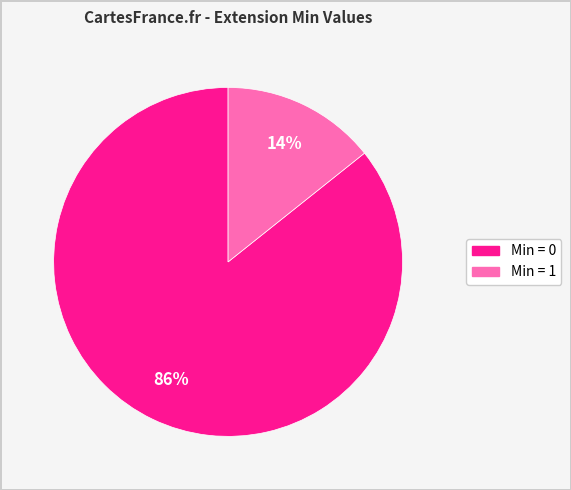

Is there any slice that represents more than half of the pie?

Yes